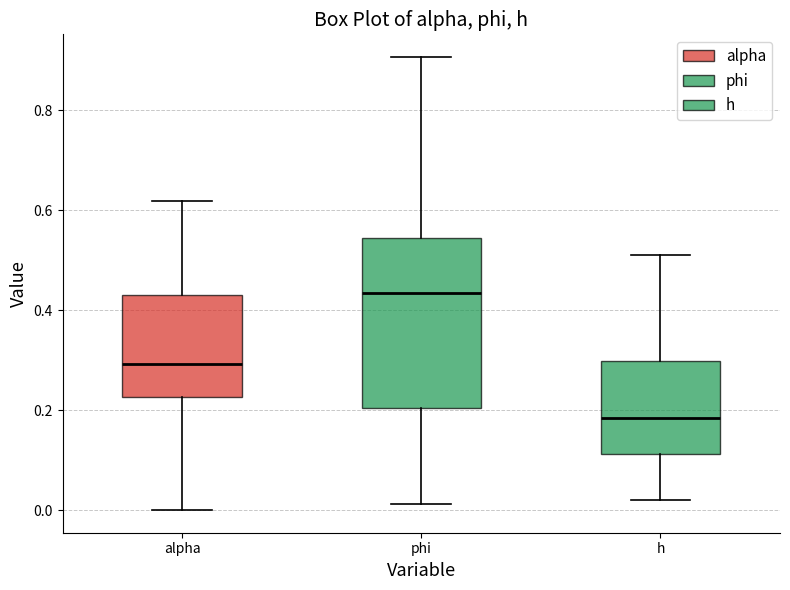

Which box is the tallest, from its lower edge to its upper edge?

phi